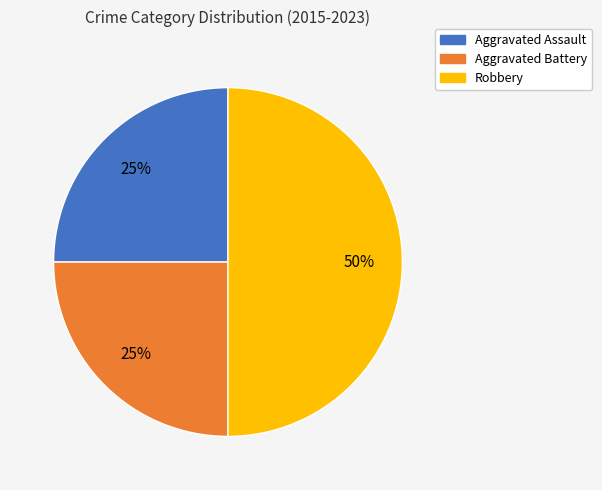

Does Aggravated Assault account for over 50% of the chart?

No